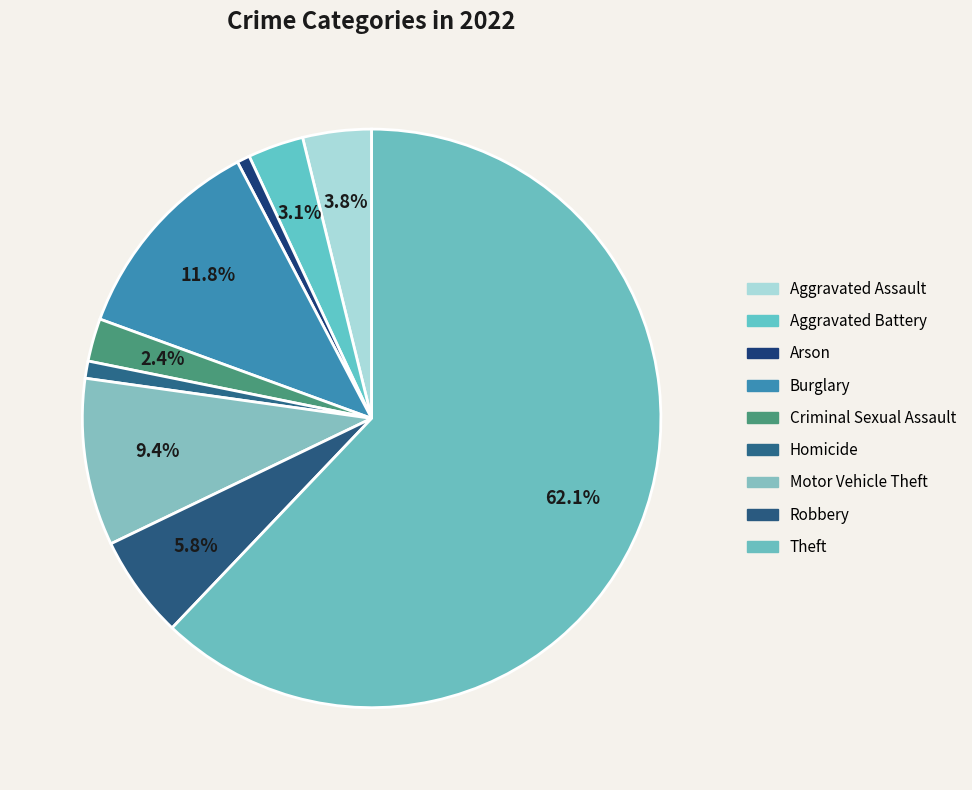

What portion of the pie excludes Criminal Sexual Assault?

97.6%